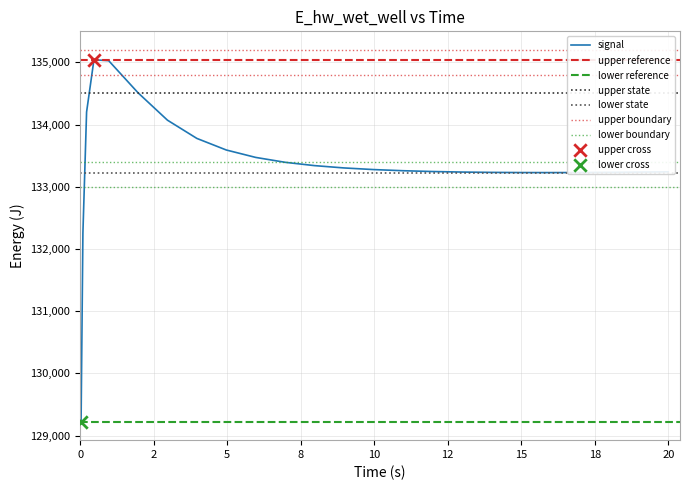

Between 0.96875 and 14.96875, which is larger?

0.96875